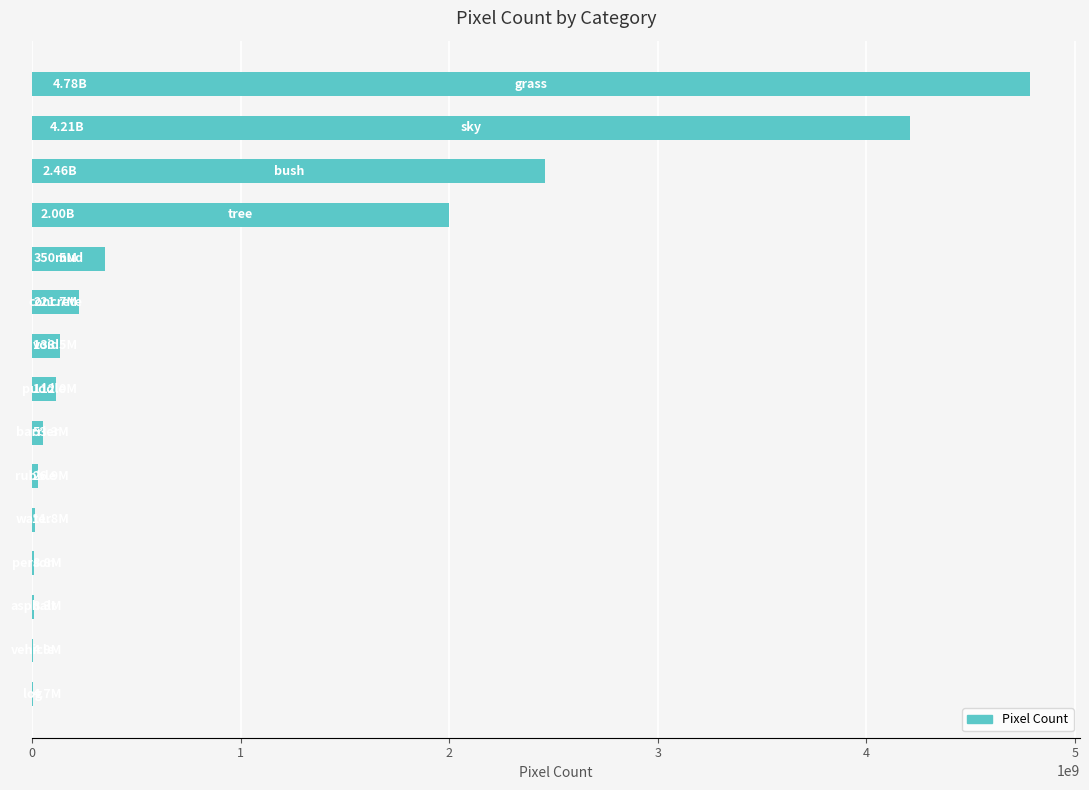

What is the sum of all values?

14389308048